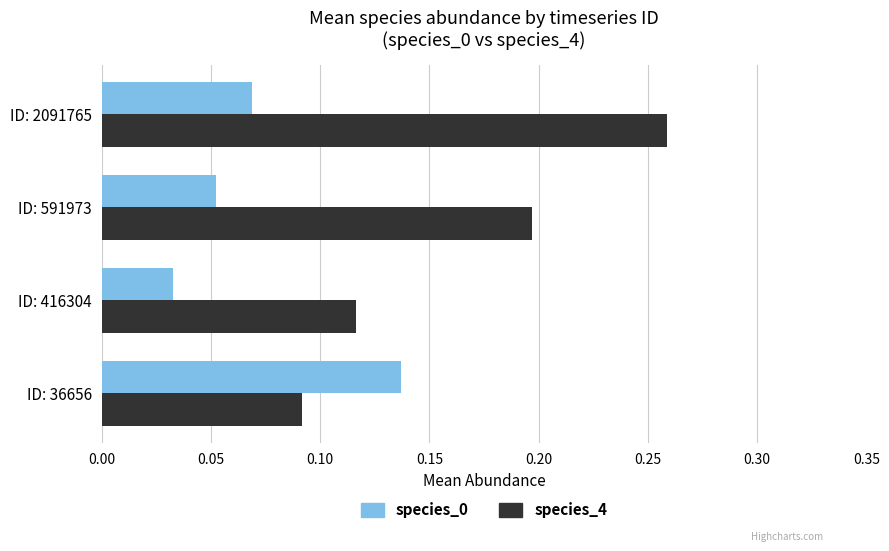

Which series has the largest range (max minus min)?

species_4